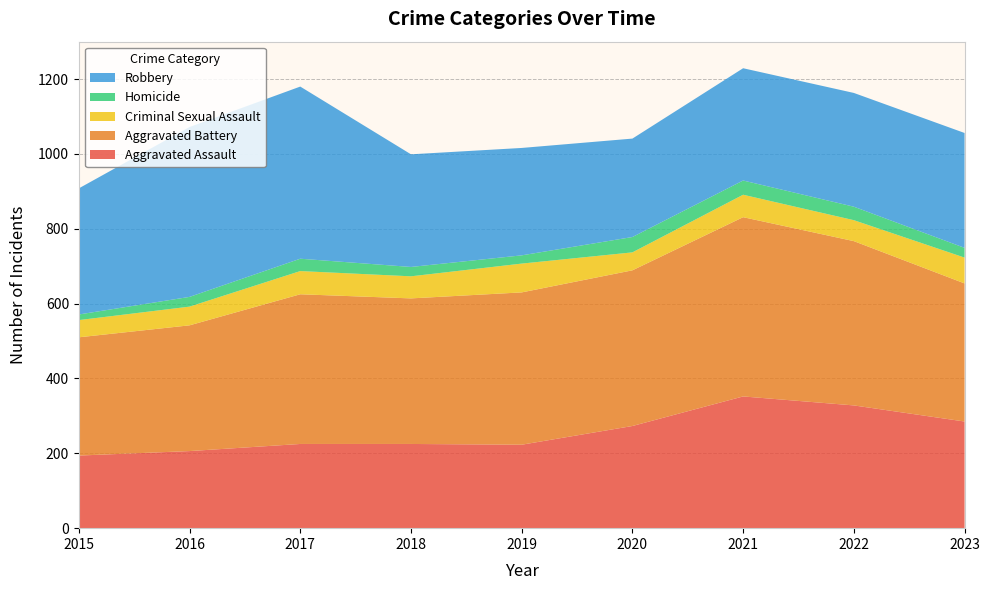

Reading left to right, list all the values displayed in this chart.

Aggravated Assault: 2015=194	2016=206	2017=225	2018=225	2019=223	2020=273	2021=352	2022=328	2023=285
Aggravated Battery: 2015=316	2016=336	2017=400	2018=389	2019=407	2020=416	2021=479	2022=439	2023=369
Criminal Sexual Assault: 2015=46	2016=50	2017=62	2018=59	2019=77	2020=48	2021=60	2022=56	2023=69
Homicide: 2015=15	2016=26	2017=33	2018=25	2019=22	2020=41	2021=38	2022=36	2023=26
Robbery: 2015=337	2016=454	2017=460	2018=301	2019=287	2020=263	2021=300	2022=304	2023=307